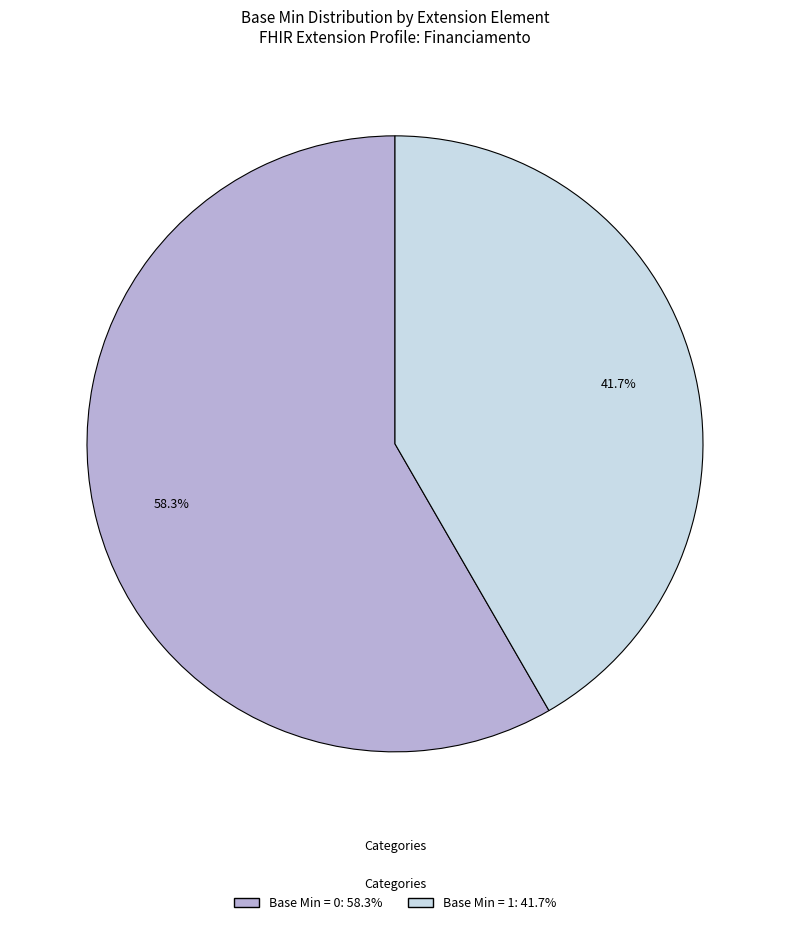

Does any single category account for the majority?

Yes